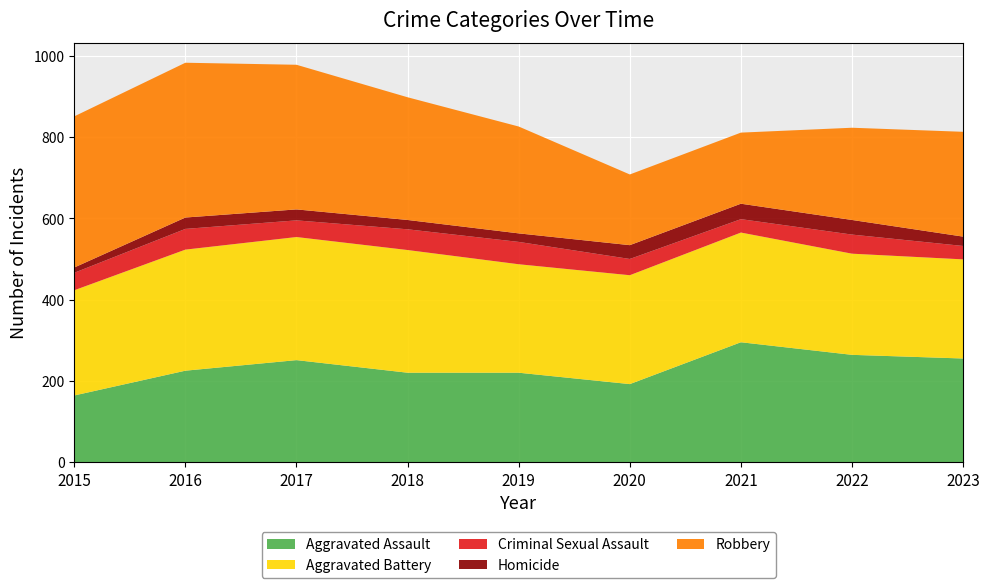

Reading right to left, list all the values displayed in this chart.

Aggravated Assault: 2023=255	2022=264	2021=295	2020=192	2019=220	2018=220	2017=251	2016=225	2015=164
Aggravated Battery: 2023=244	2022=249	2021=270	2020=268	2019=267	2018=302	2017=303	2016=298	2015=259
Criminal Sexual Assault: 2023=33	2022=47	2021=33	2020=40	2019=55	2018=51	2017=41	2016=51	2015=43
Homicide: 2023=23	2022=36	2021=38	2020=34	2019=21	2018=23	2017=27	2016=28	2015=13
Robbery: 2023=258	2022=227	2021=175	2020=174	2019=263	2018=302	2017=356	2016=381	2015=372